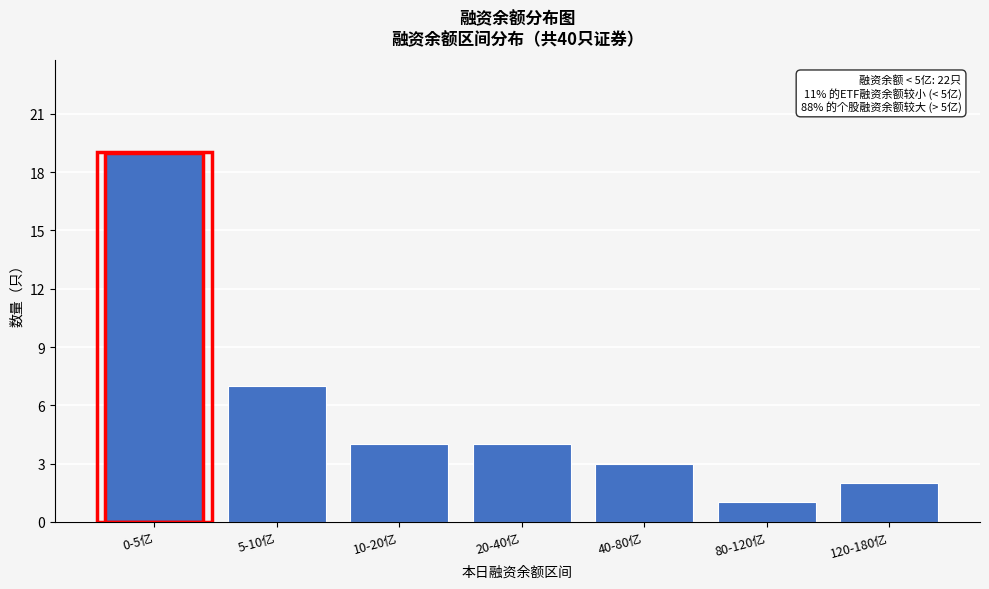

Reading left to right, list all the values displayed in this chart.

0-5亿=19	5-10亿=7	10-20亿=4	20-40亿=4	40-80亿=3	80-120亿=1	120-180亿=2